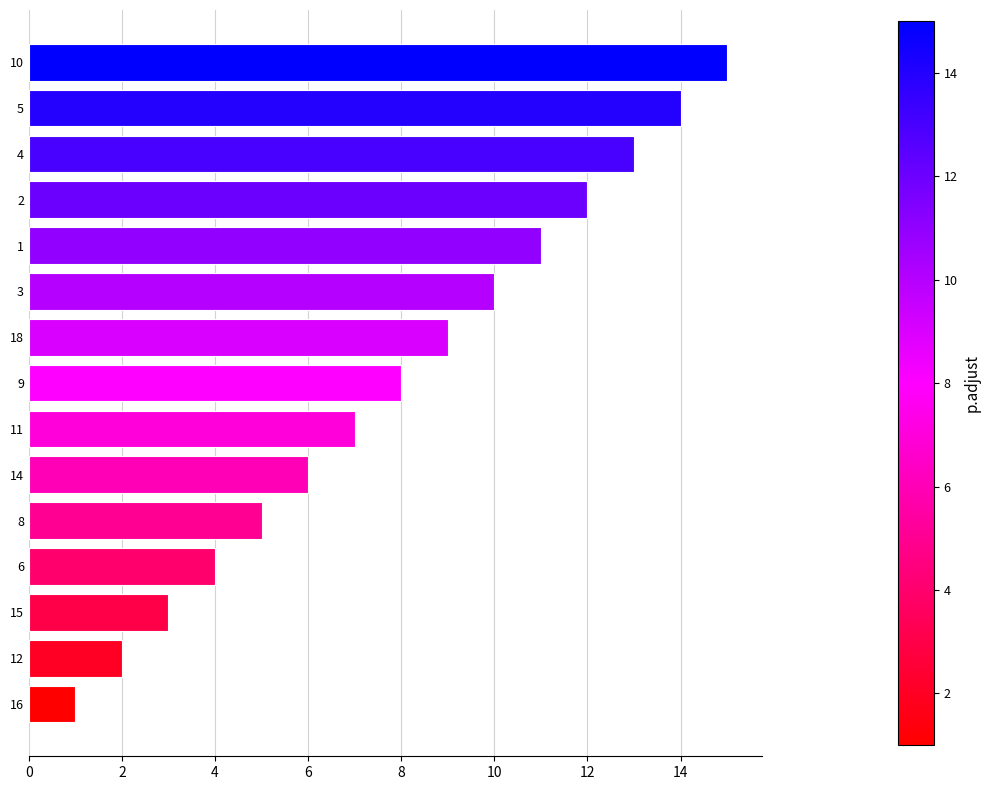

At which category does the chart reach its peak across all series?

10